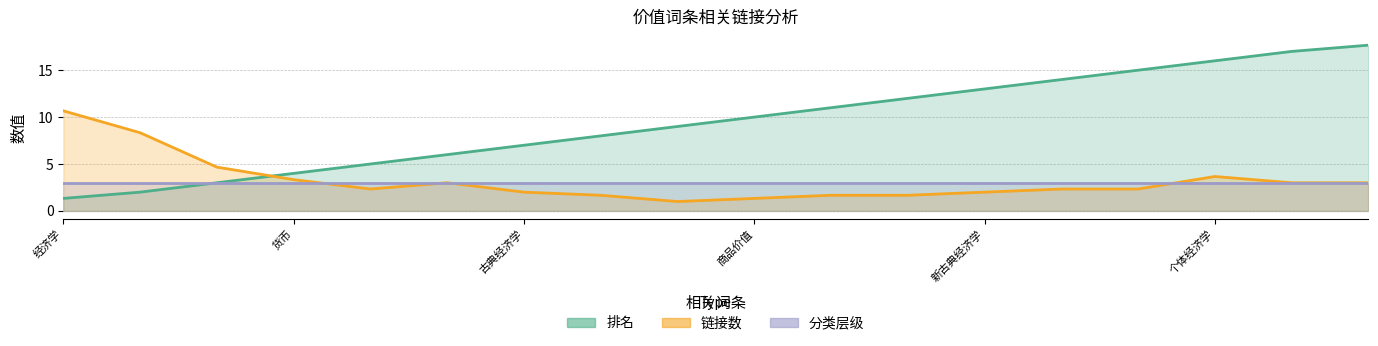

Rank the series by their maximum value, from lowest to highest.

分类层级, 链接数, 排名